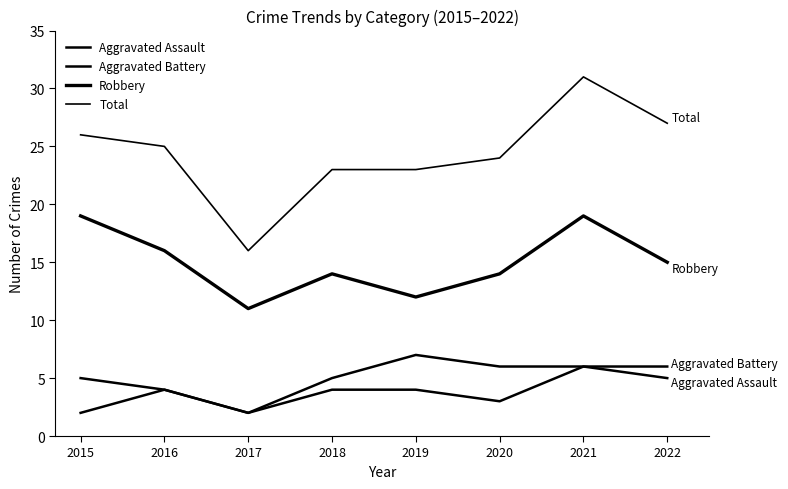

What is the total value across all series at 2022?

53